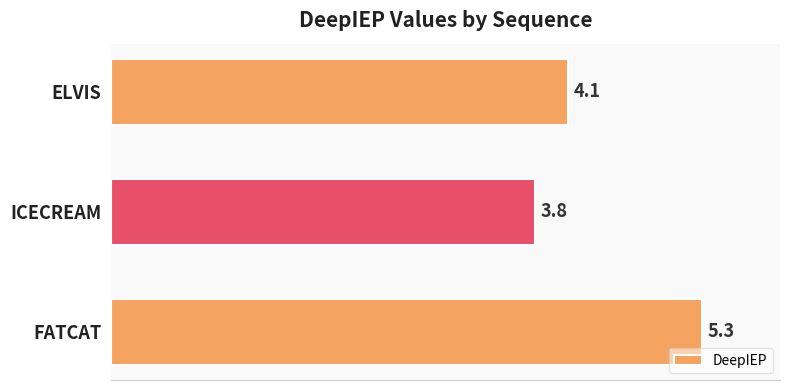

The value at FATCAT is 3.5. True or false?

False